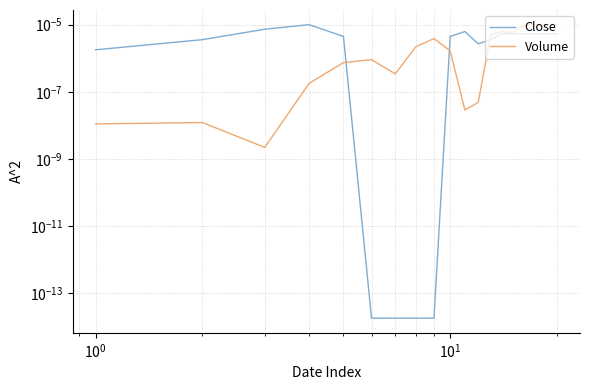

Is this an area chart (filled region under the line)?

No